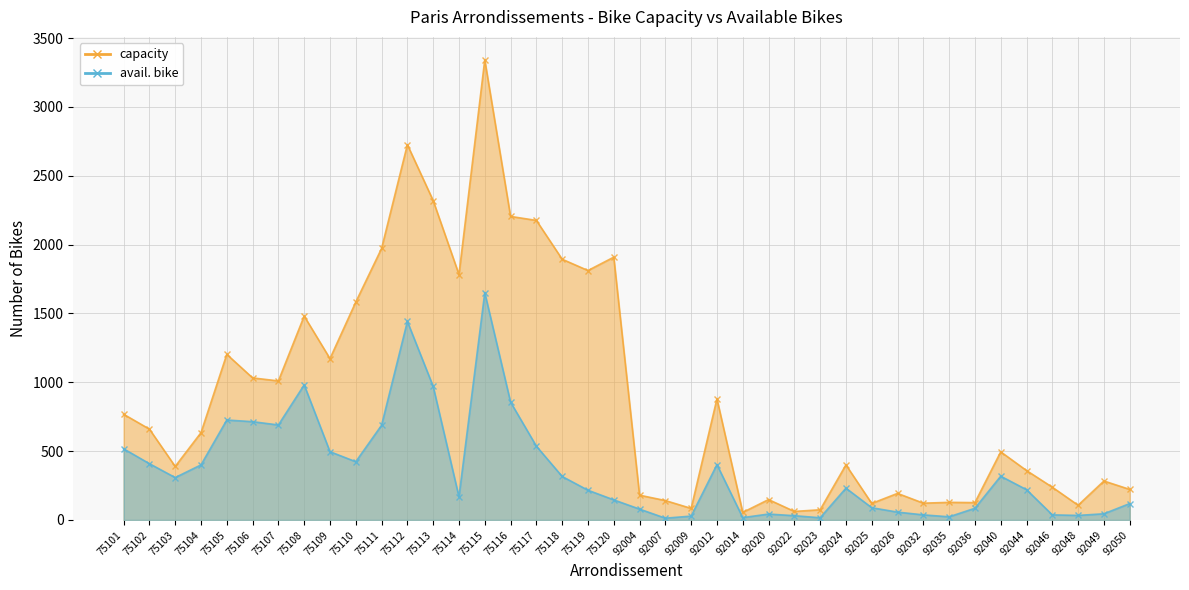

True or false: avail. bike and capacity intersect in this chart.

False